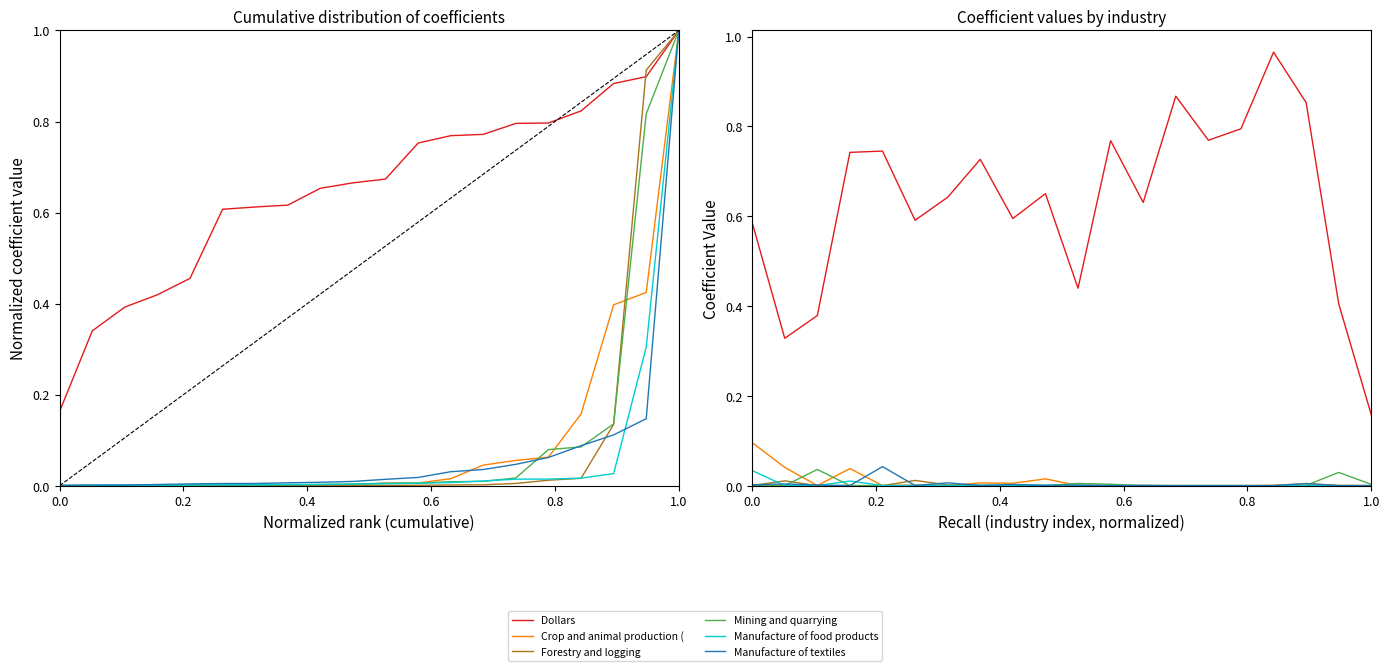

What are all the series names shown in the legend?

Dollars, Crop and animal production (self), Forestry and logging, Mining and quarrying, Manufacture of food products, Manufacture of textiles